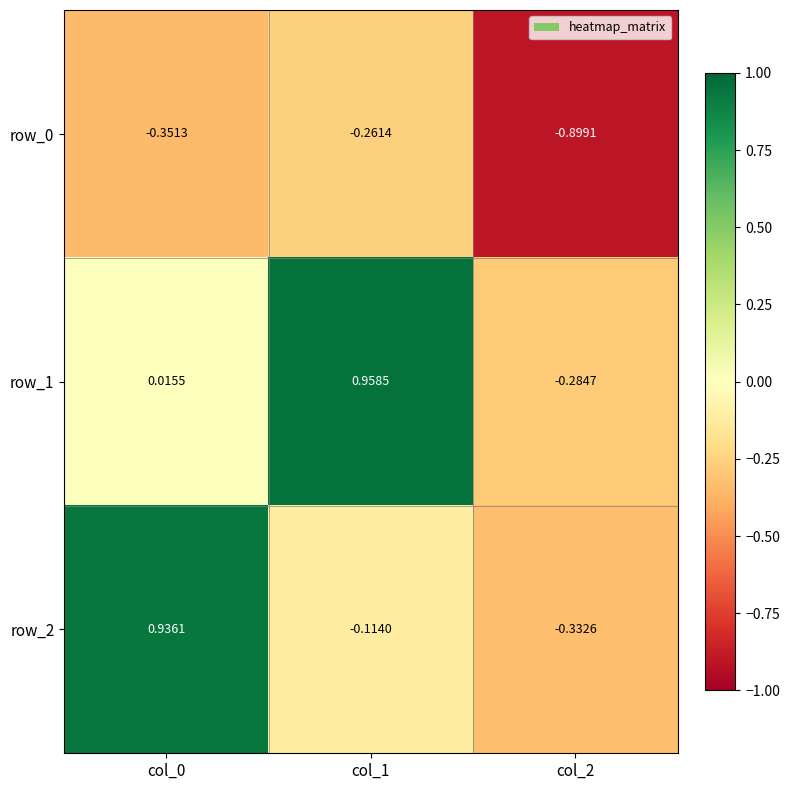

The value of row_1 at col_2 is -0.1. True or false?

False